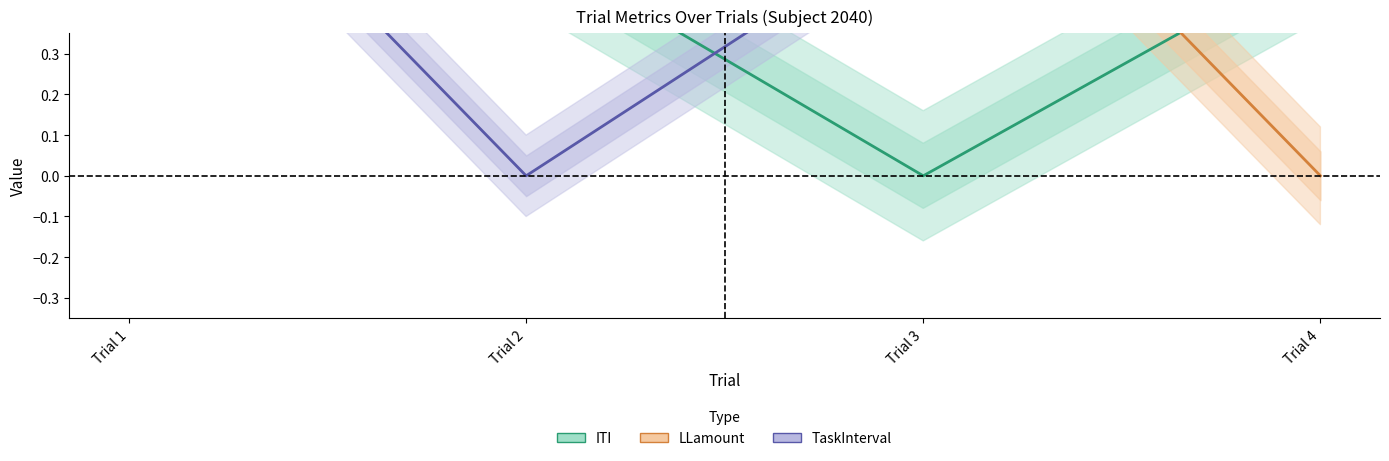

True or false: ITI and TaskInterval intersect in this chart.

True